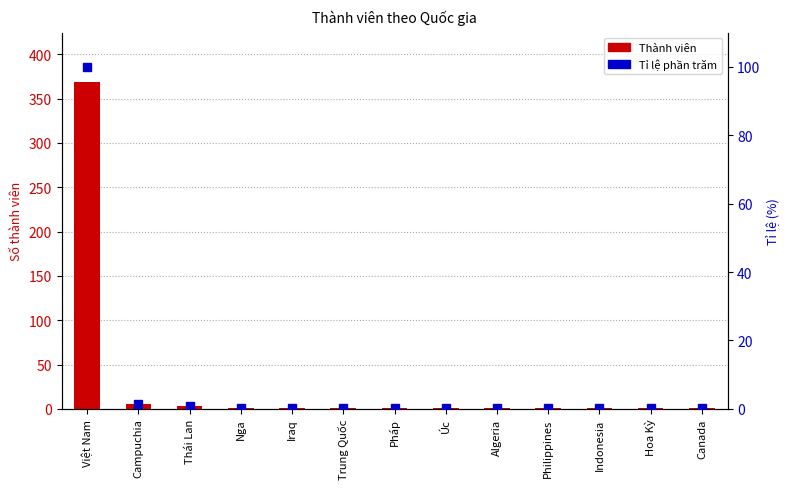

Is it true that Tỉ lệ phần trăm equals 0.3 at Trung Quốc?

True